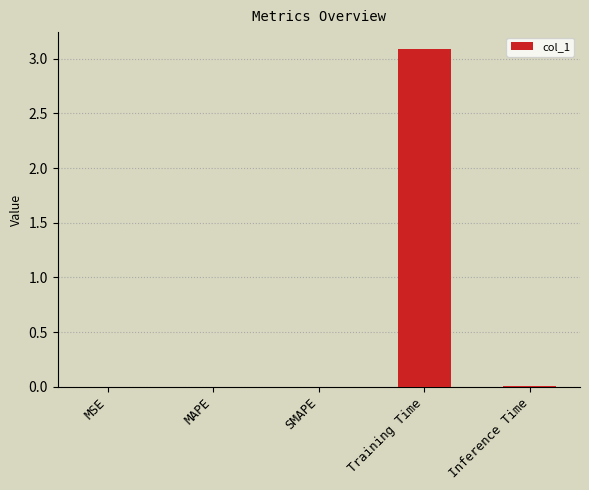

Which has a higher value, MSE or Training Time?

Training Time